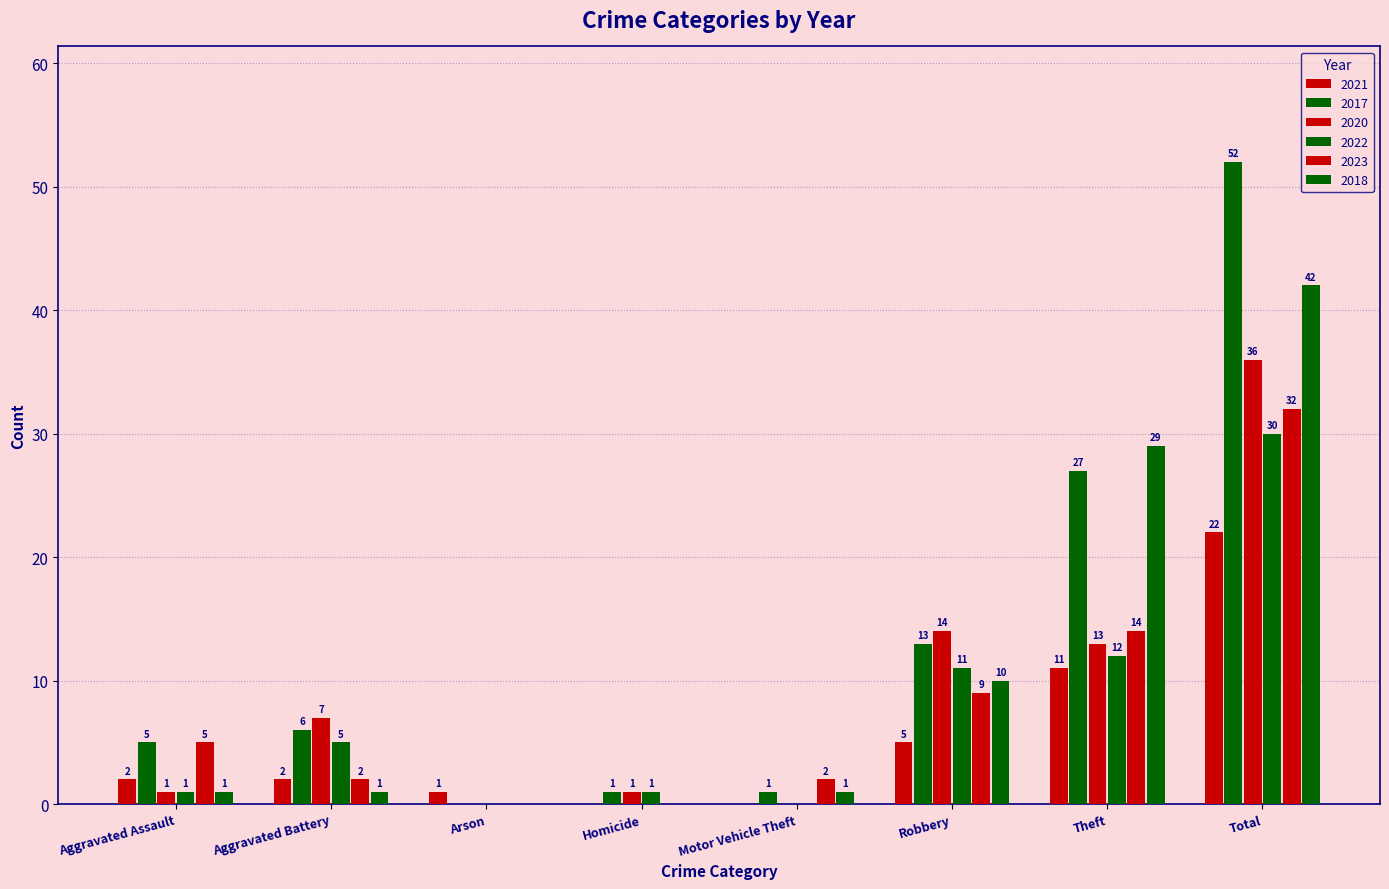

Reading left to right, extract all data points from this chart.

2021: 2	2	1	0	0	5	11	22
2017: 5	6	0	1	1	13	27	52
2020: 1	7	0	1	0	14	13	36
2022: 1	5	0	1	0	11	12	30
2023: 5	2	0	0	2	9	14	32
2018: 1	1	0	0	1	10	29	42